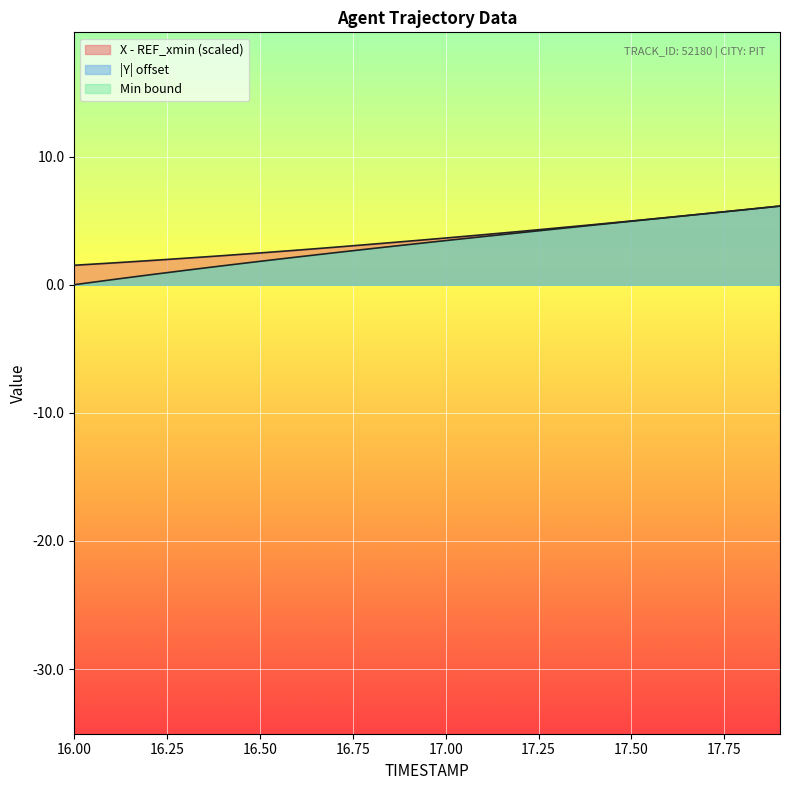

The value of Y at 16.0 is 0.0. True or false?

True